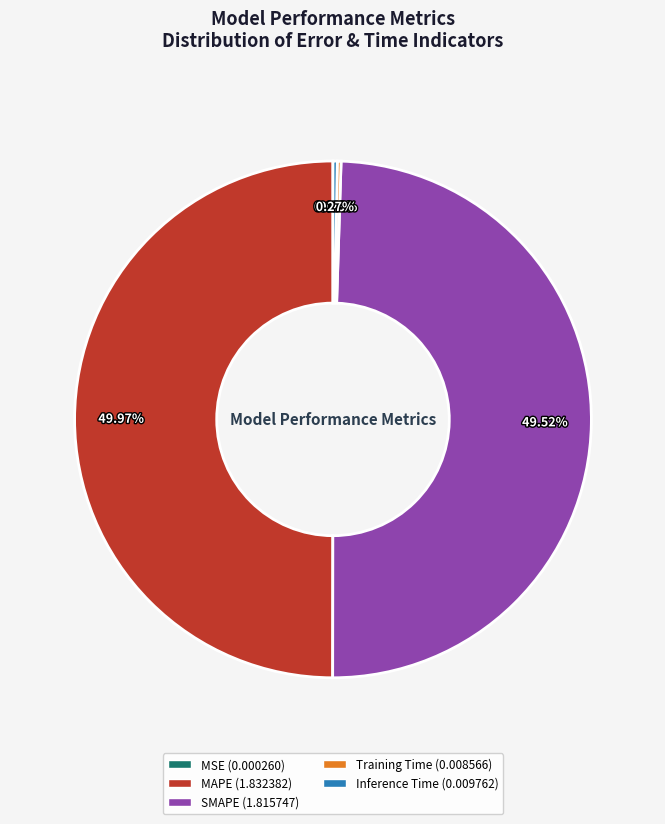

What percentage is NOT represented by MSE?

100.0%